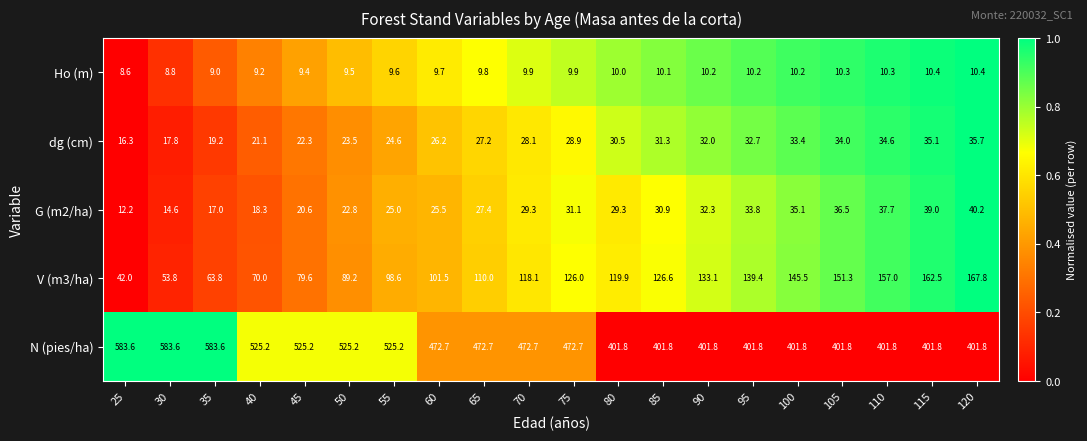

Which series changed the most between 25 and 70?

N (pies/ha)